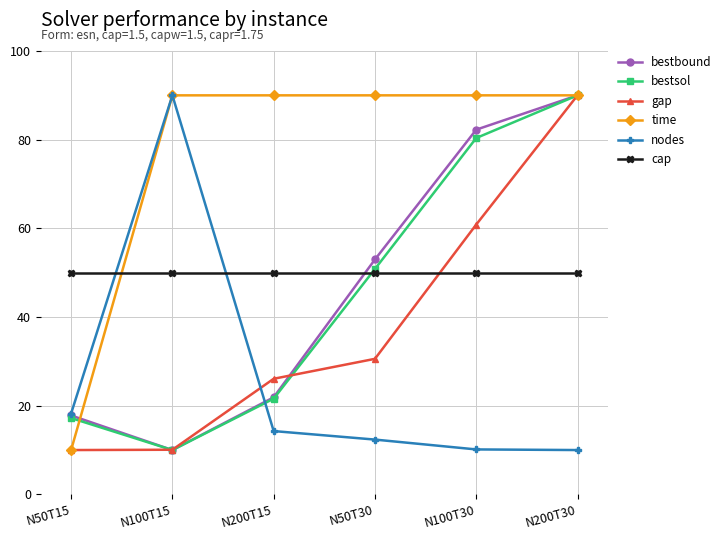

At how many categories does at least one series exceed 81?

5